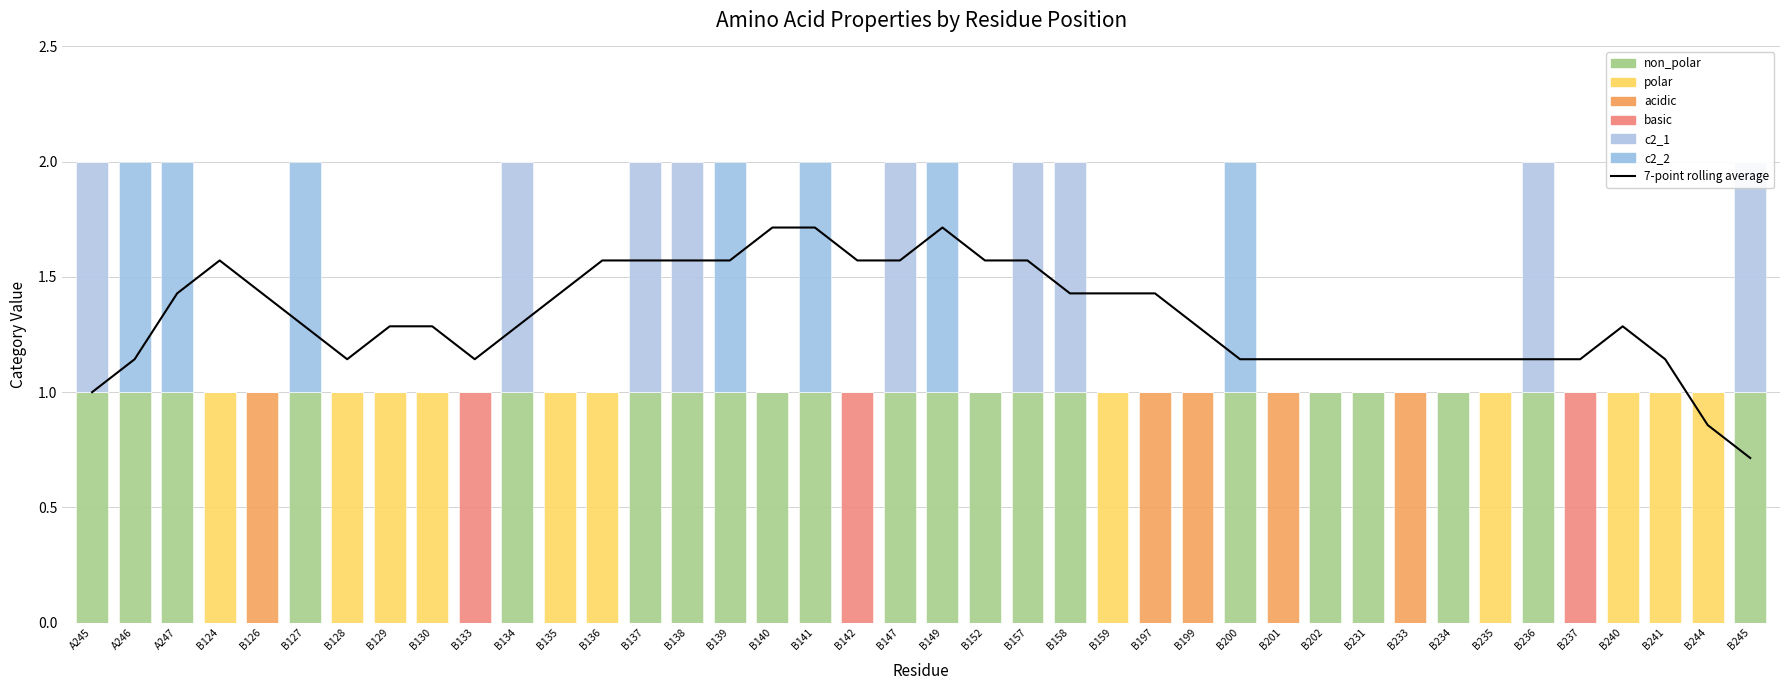

How many bars are there in total?

240